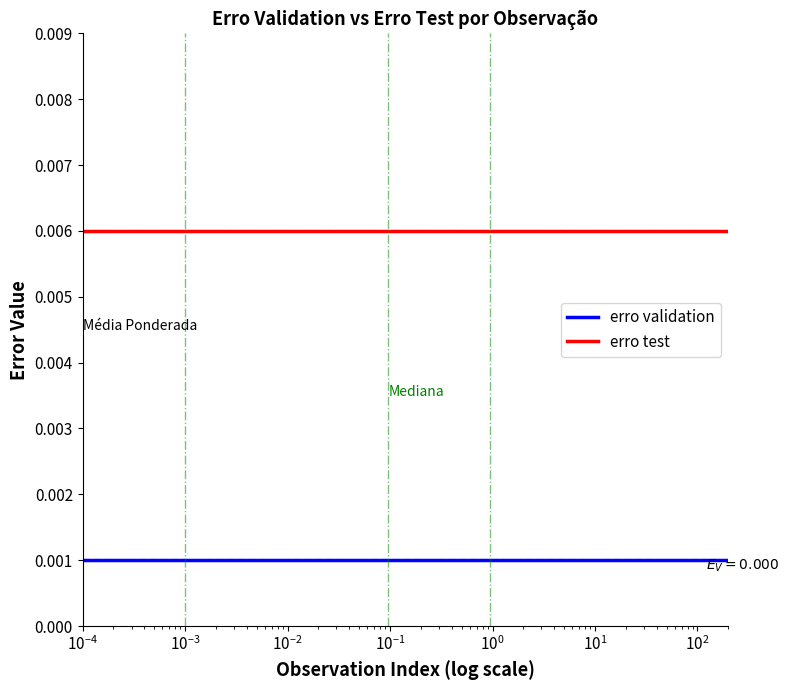

Which series has the largest total across all categories?

erro test